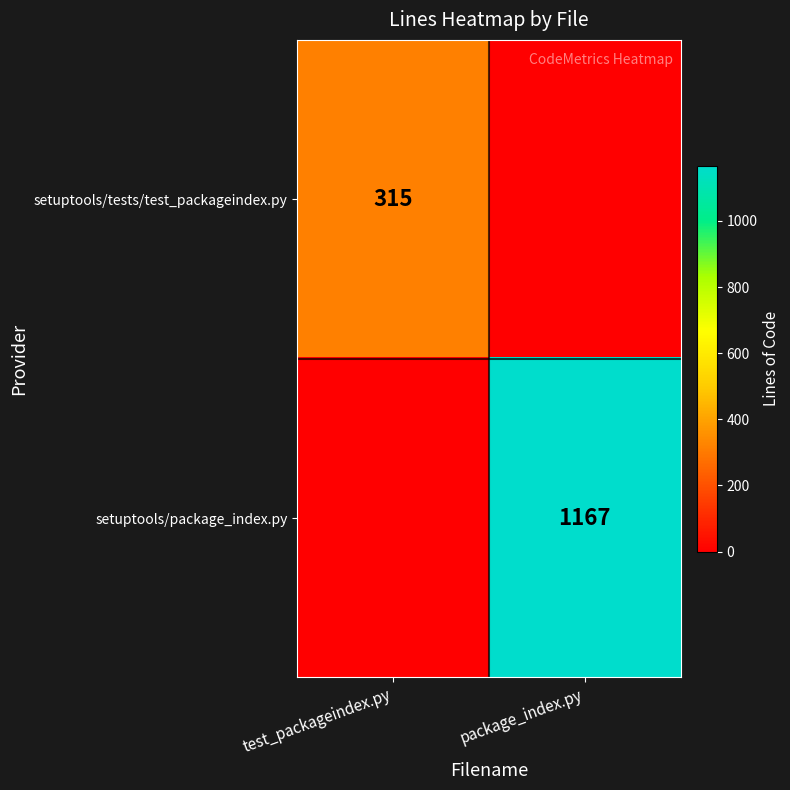

Count the number of data series in this chart.

2